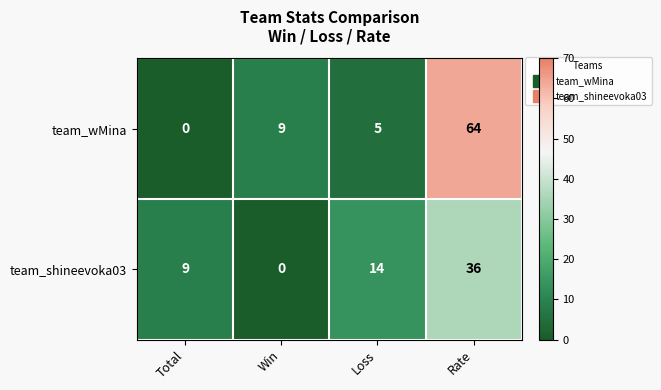

Rank the series at Win from lowest to highest value.

team_shineevoka03, team_wMina